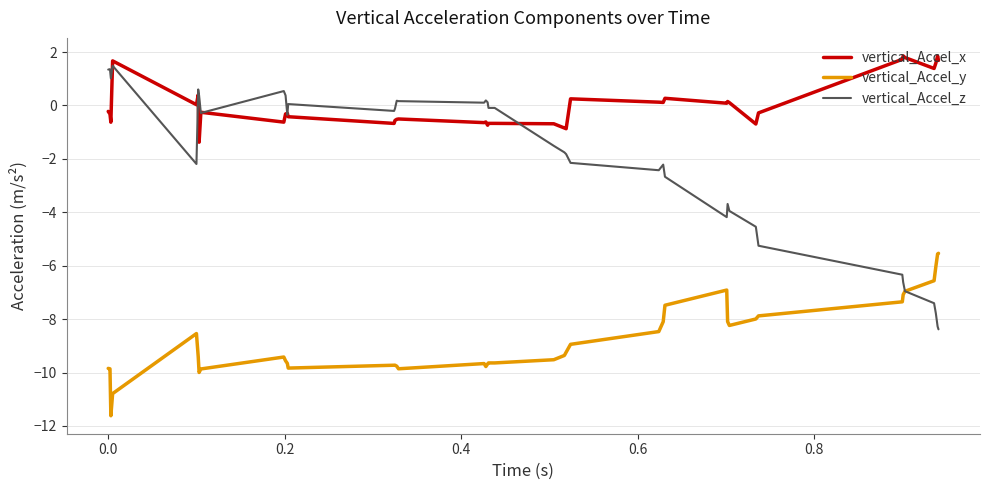

Which series has the largest range (max minus min)?

vertical_Accel_z